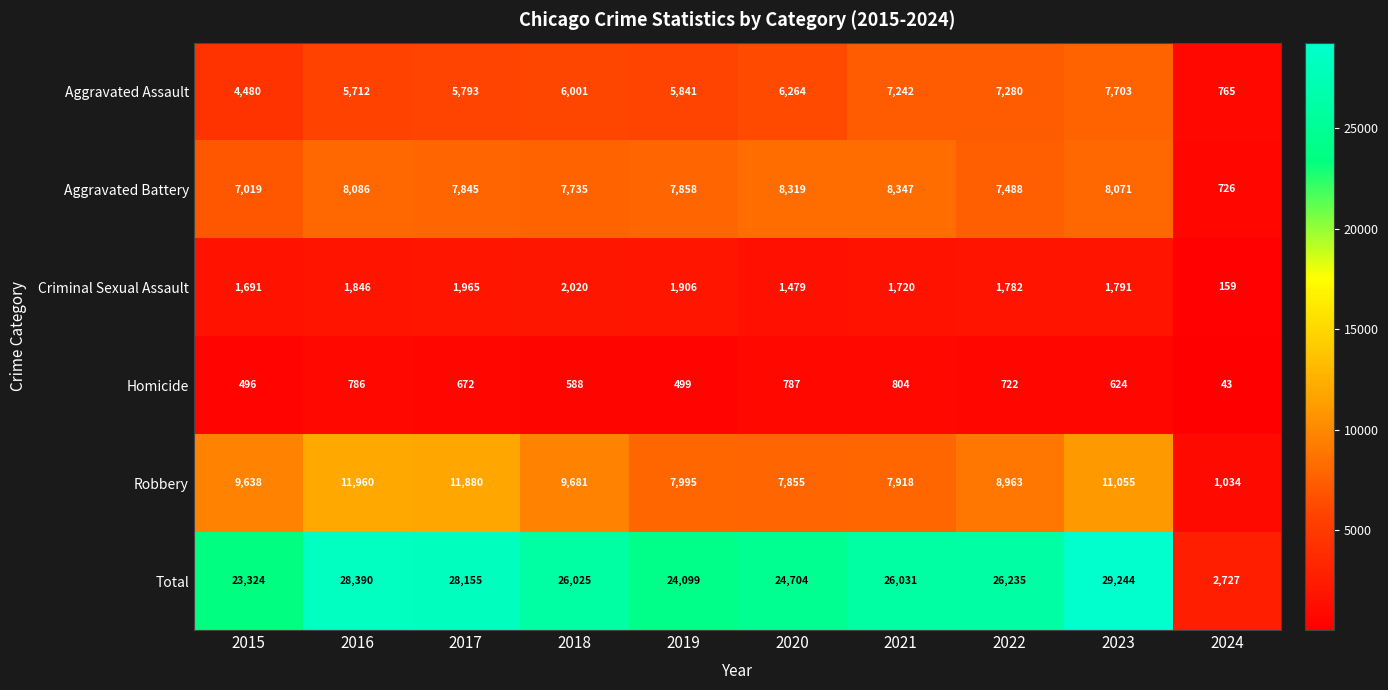

What is the difference between the maximum and minimum values in the Robbery series?

10926